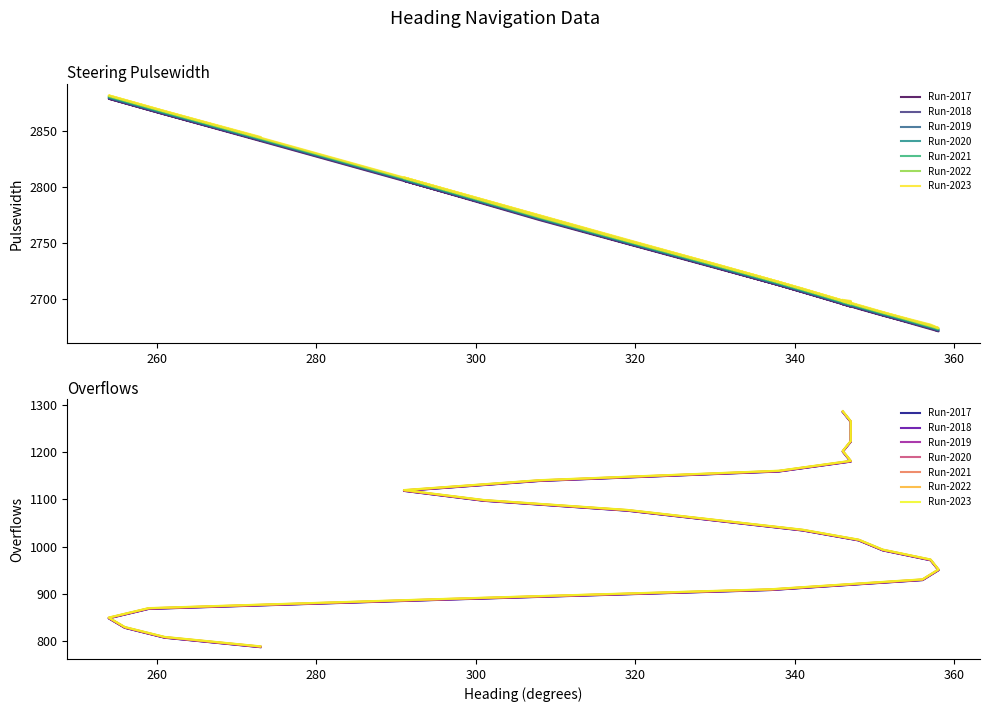

Is the value of Overflows at 337 greater than the value of Steering Pulsewidth at 291?

No